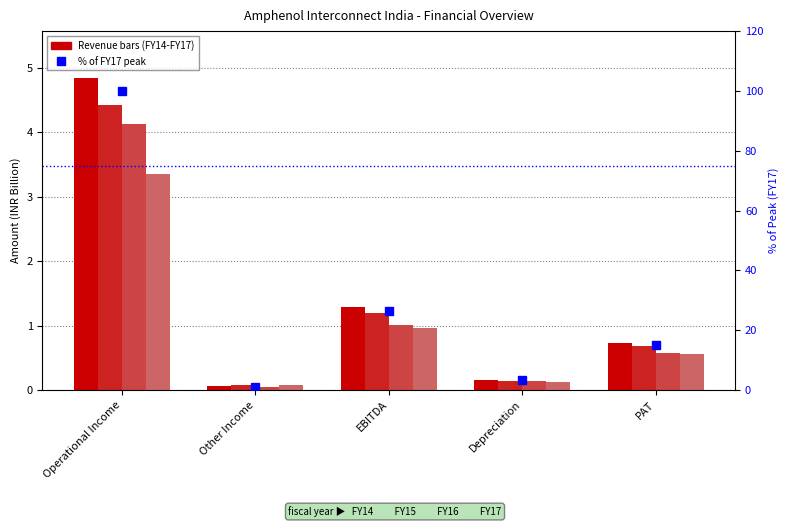

What is the maximum value for % of FY17 peak?

100.0